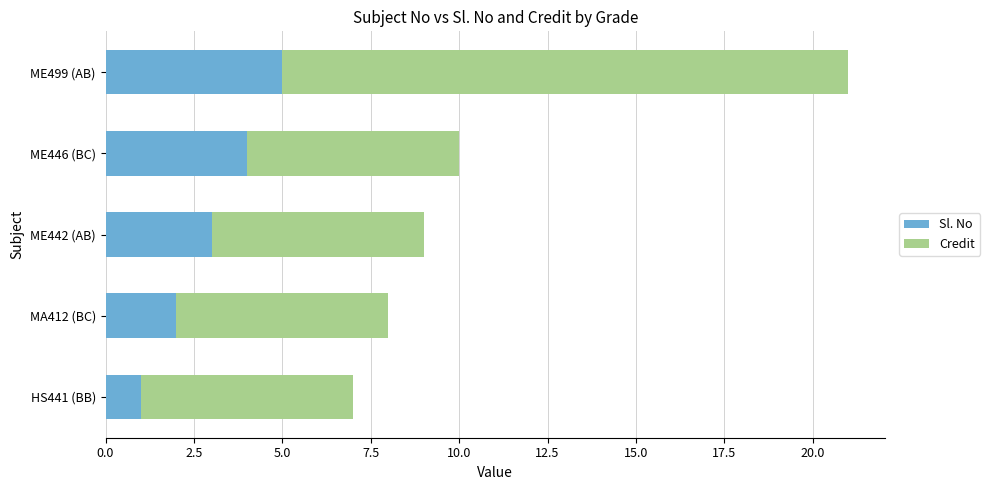

What is the total value across all series at ME442 (AB)?

9